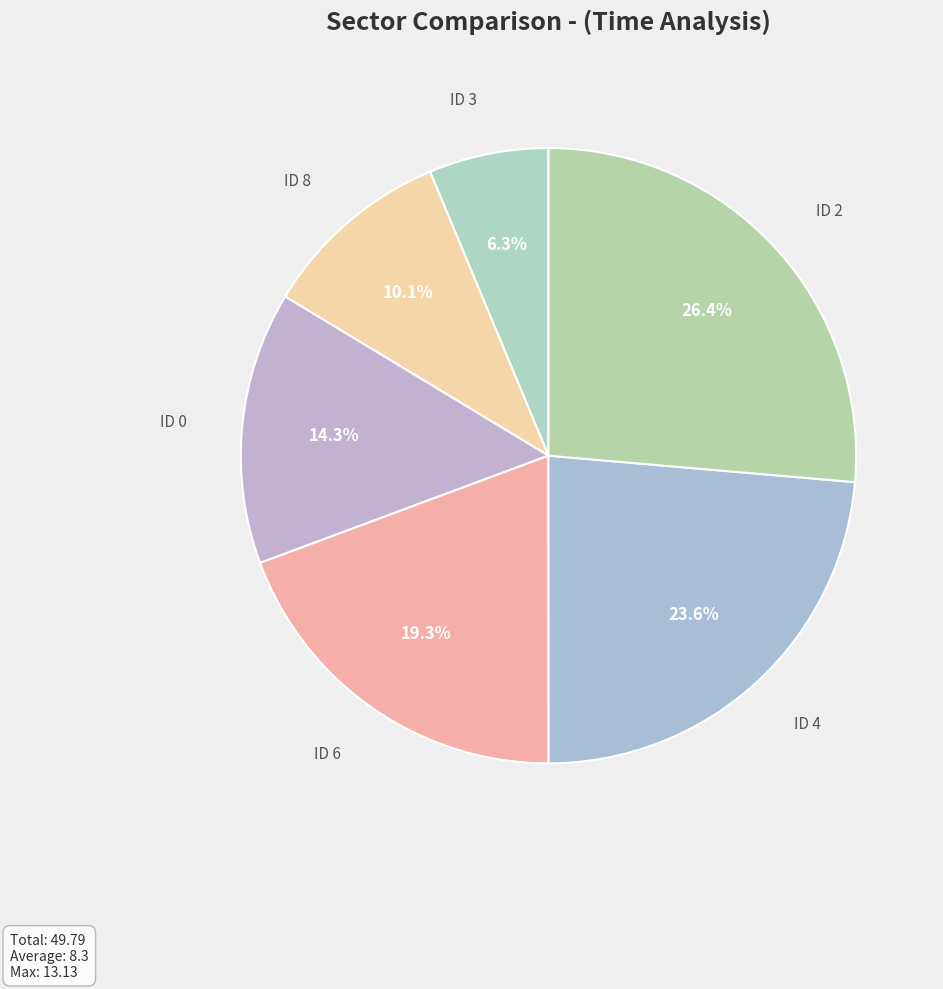

Does ID 3 represent more than half of the total?

No